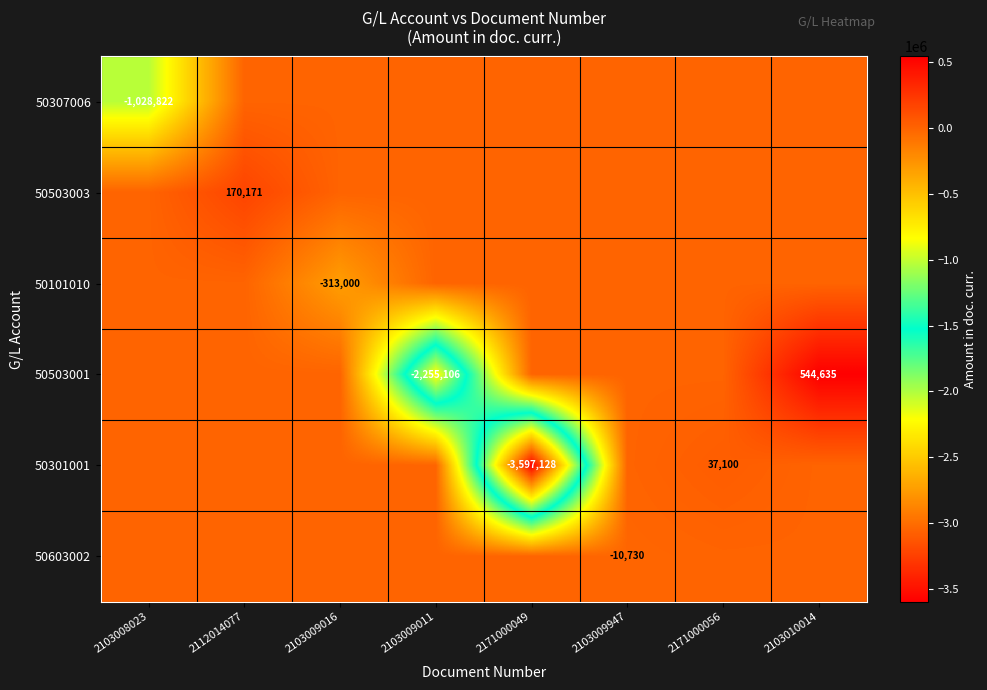

The value of 50301001 at 2171000056 is 37100. True or false?

True